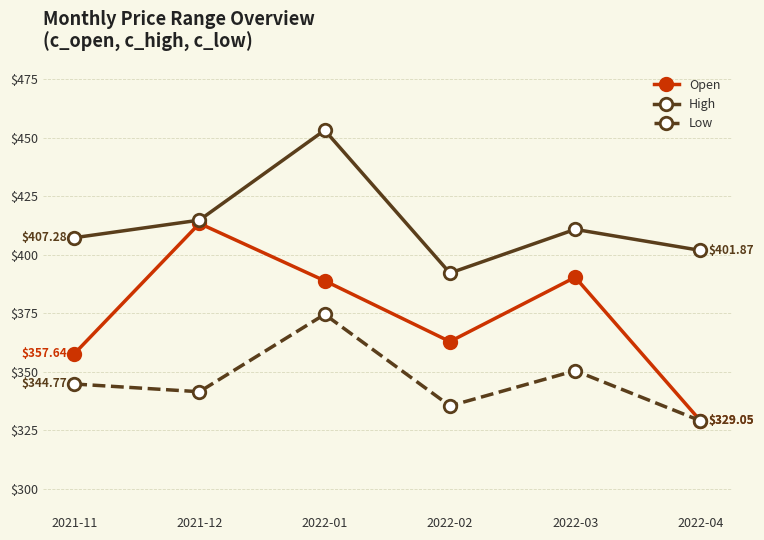

Does the chart display data point markers on the line(s)?

Yes